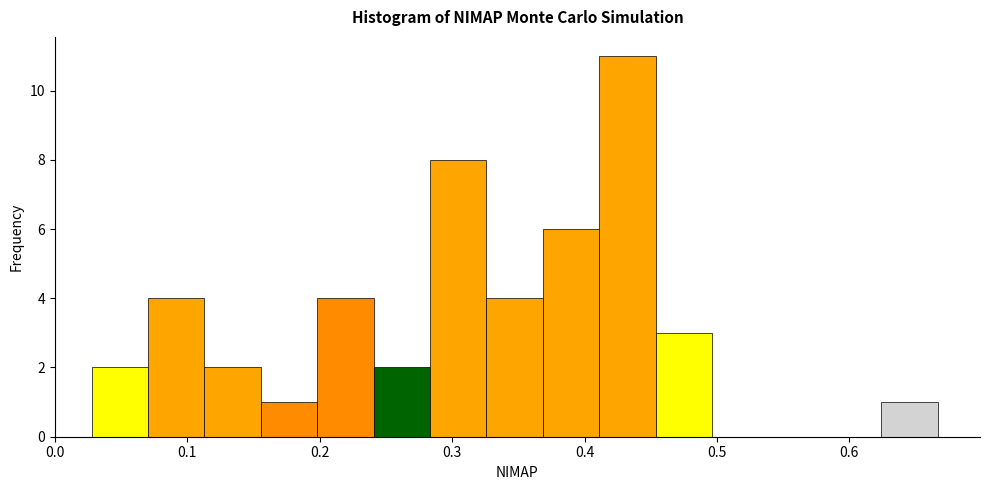

Over which range of the x-axis is the bar tallest?

0.41 to 0.45